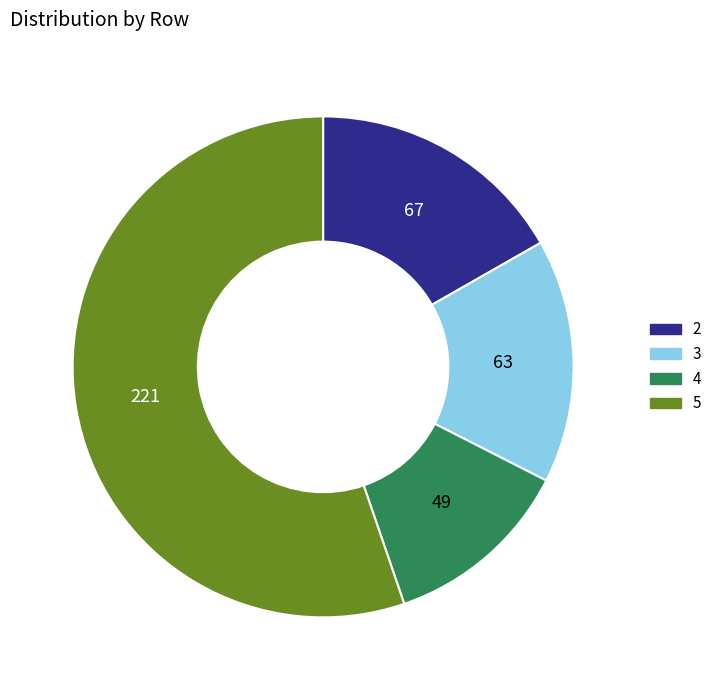

How many slices are in this pie chart?

4